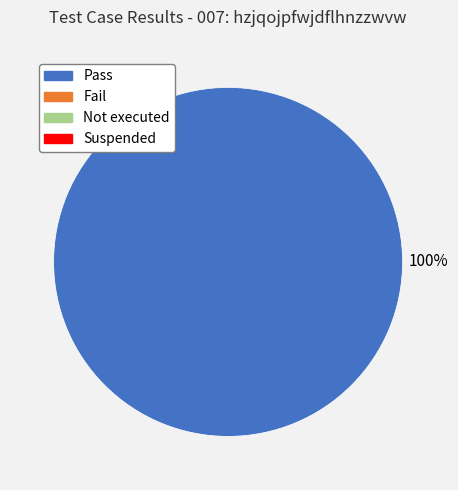

Is there a majority slice in this chart?

Yes